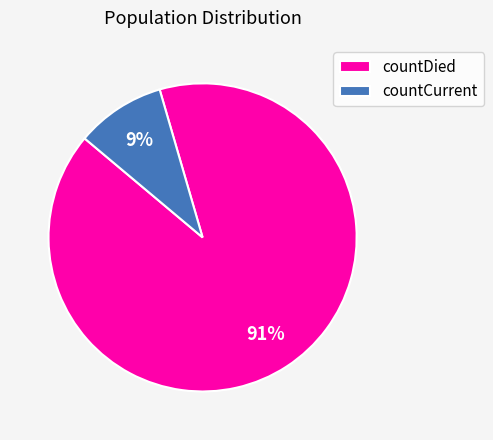

Is the sum of countDied and countCurrent greater than half?

Yes